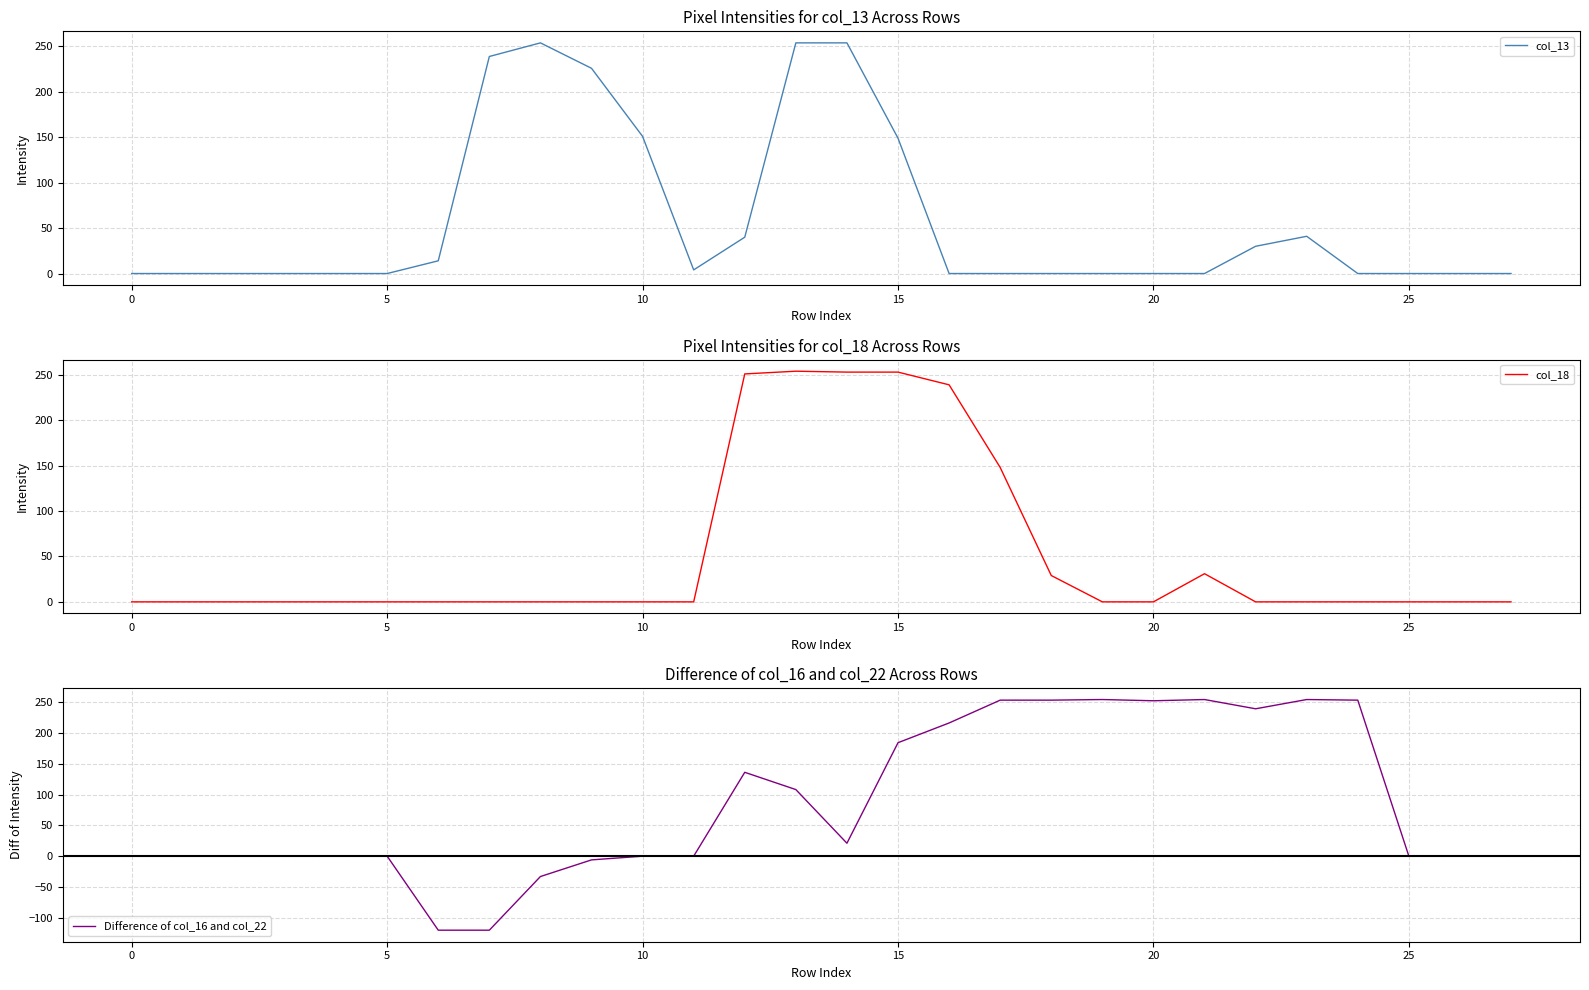

The value of col_13 at 25 is 0. True or false?

True